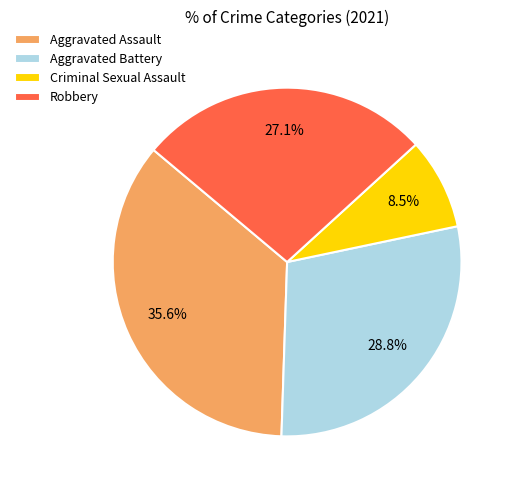

What is the ratio of the value at Criminal Sexual Assault to the value at Aggravated Battery?

0.3